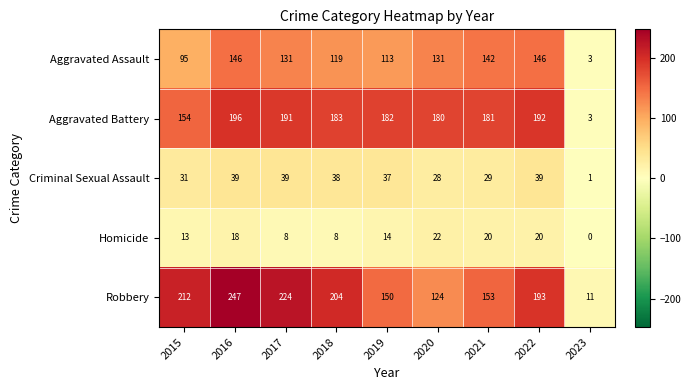

What value does the Aggravated Assault series have at 2018, to the nearest 10?

120